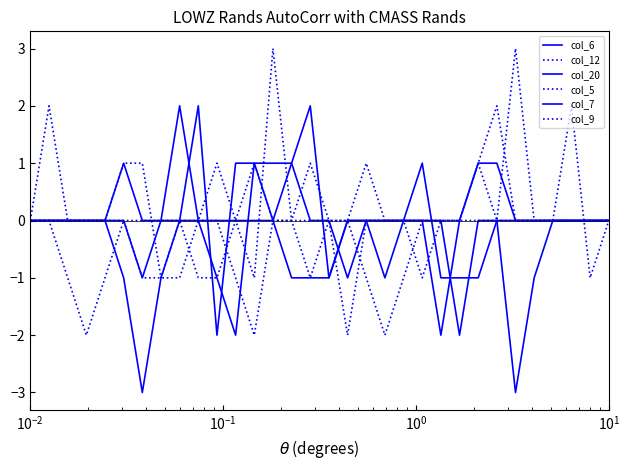

At how many categories does at least one series exceed 0?

17